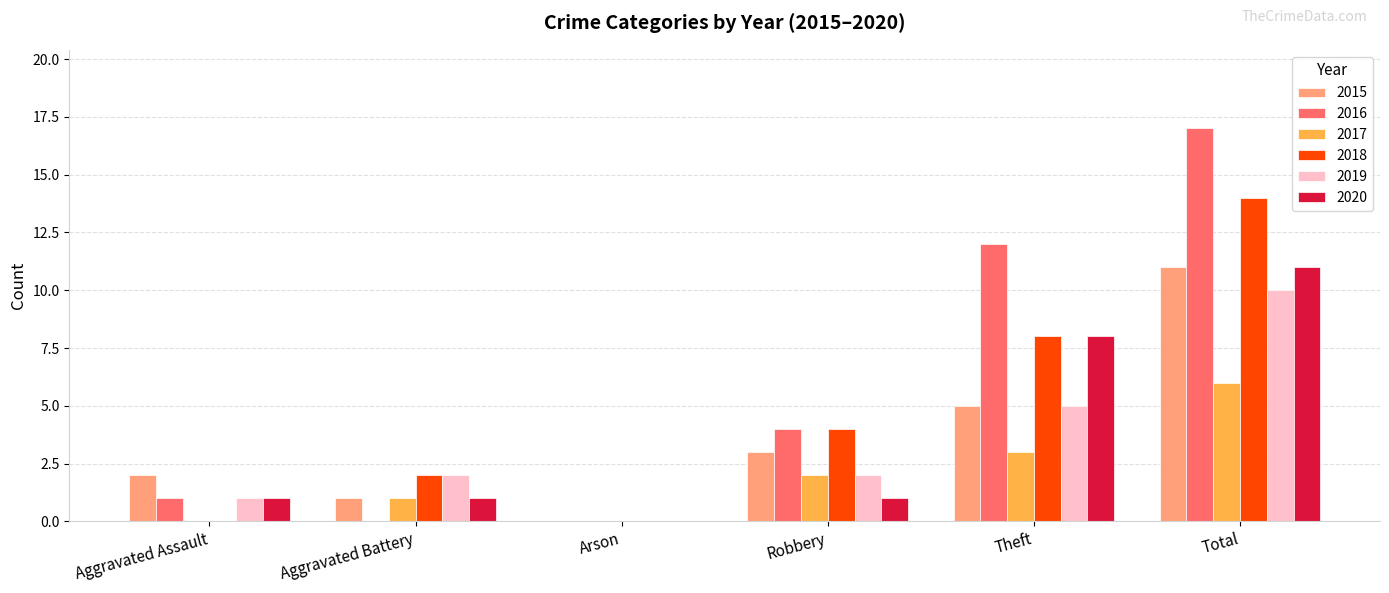

What is the total value across all series at Aggravated Battery?

7